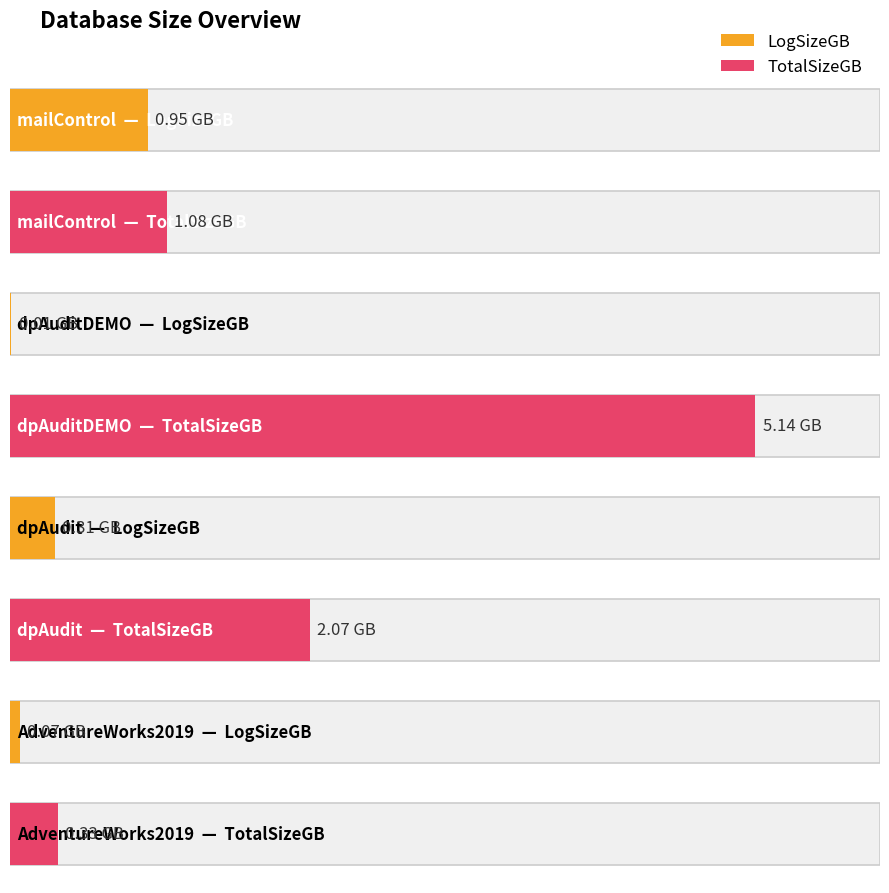

What is the label of the 2nd bar from the left?

dpAuditDEMO